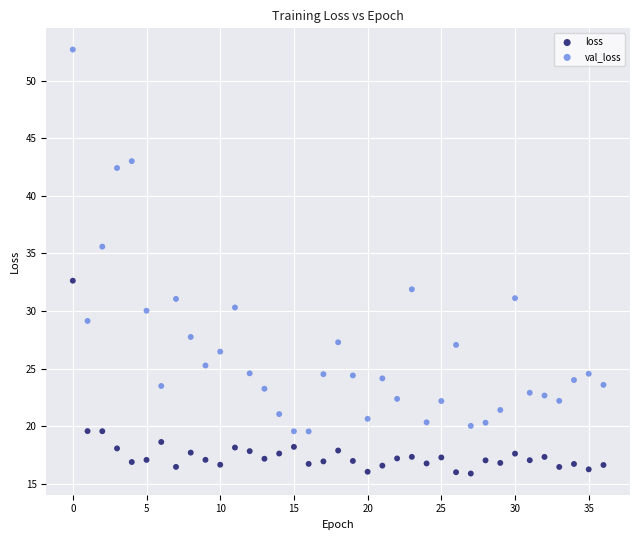

What are all the series names shown in the legend?

loss, val_loss